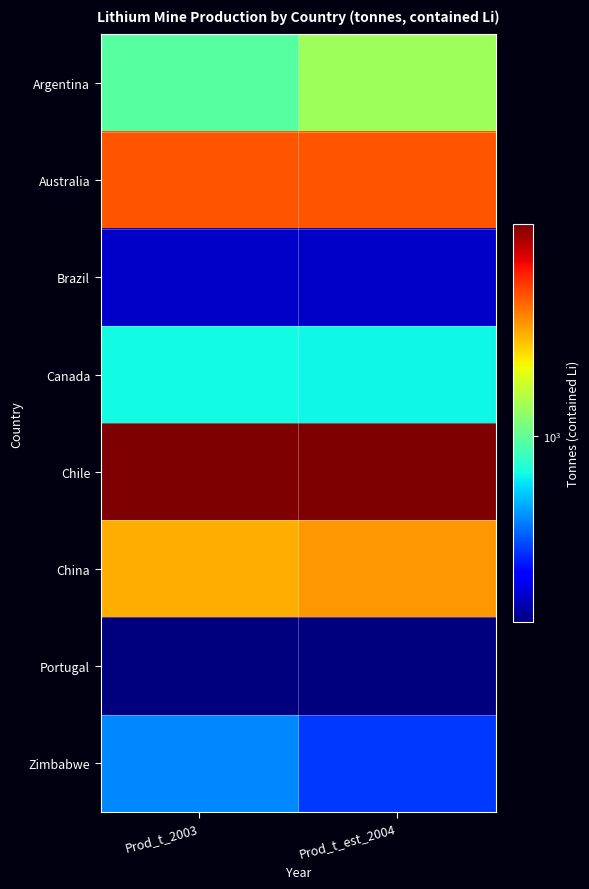

List the series in order of their peak value, highest first.

Chile, Australia, China, Argentina, Canada, Zimbabwe, Brazil, Portugal